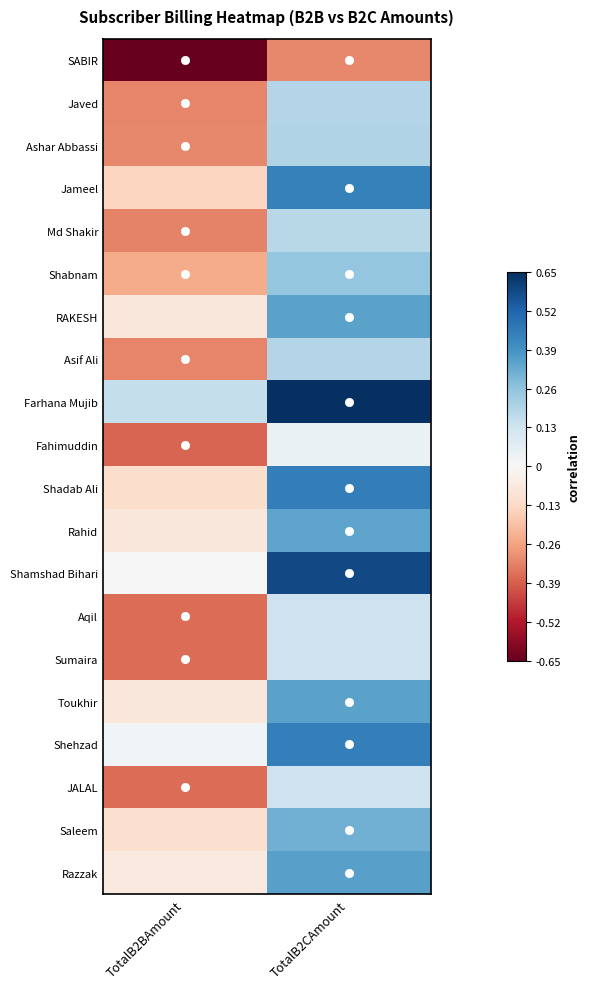

What is the difference between the highest and lowest values at TotalB2CAmount?

1.0